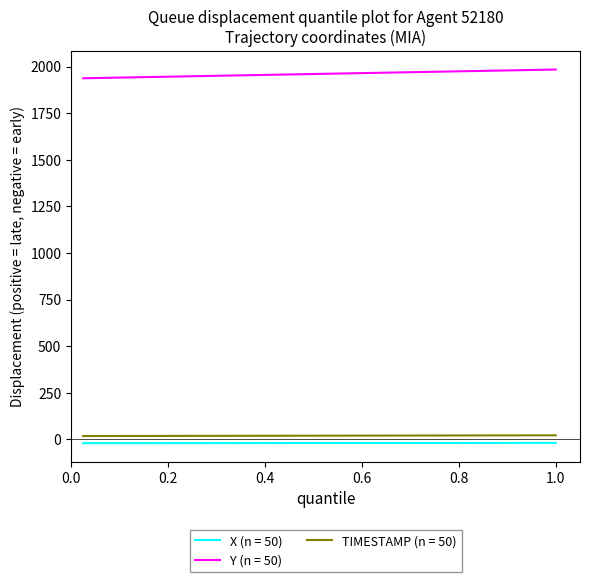

What are all the series names shown in the legend?

X (n = 50), Y (n = 50), TIMESTAMP (n = 50)